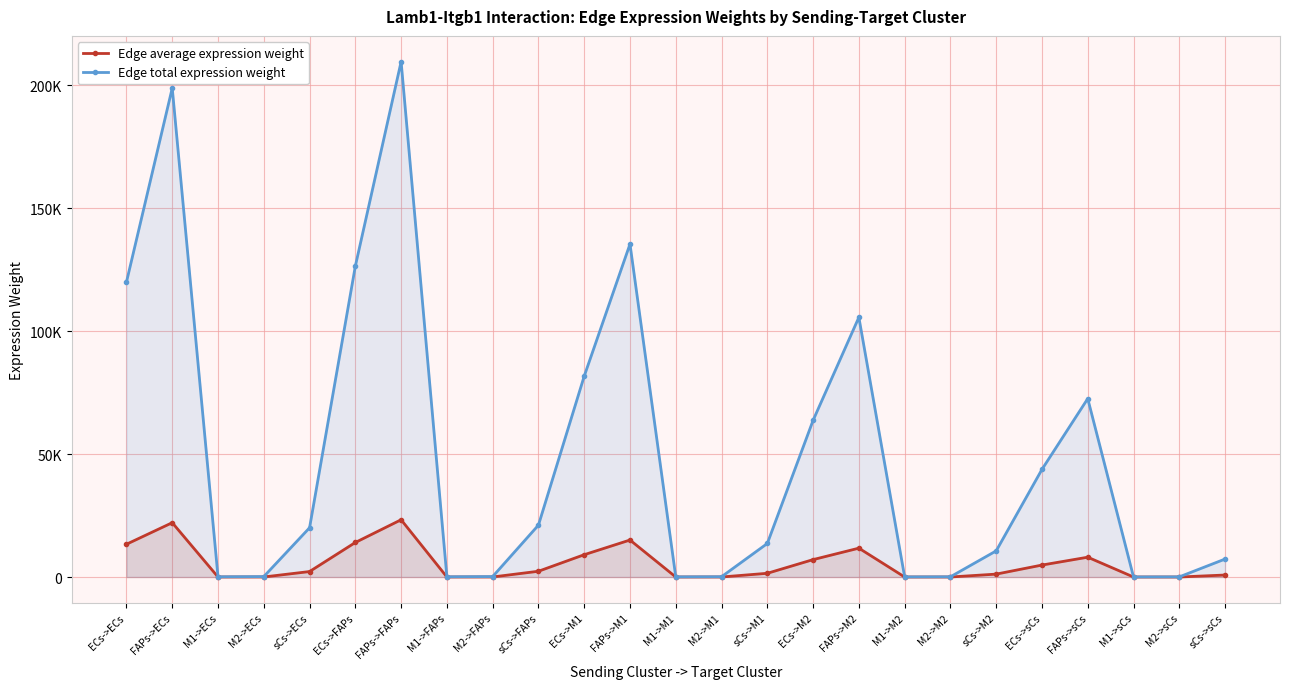

True or false: Edge total expression weight and Edge average expression weight intersect in this chart.

False